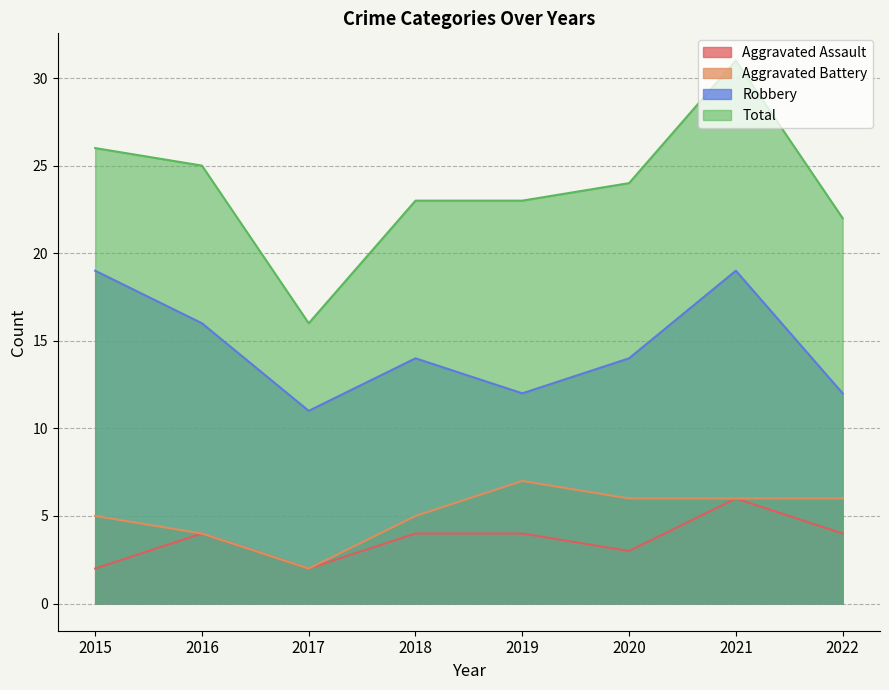

Which series has the widest spread of values?

Total